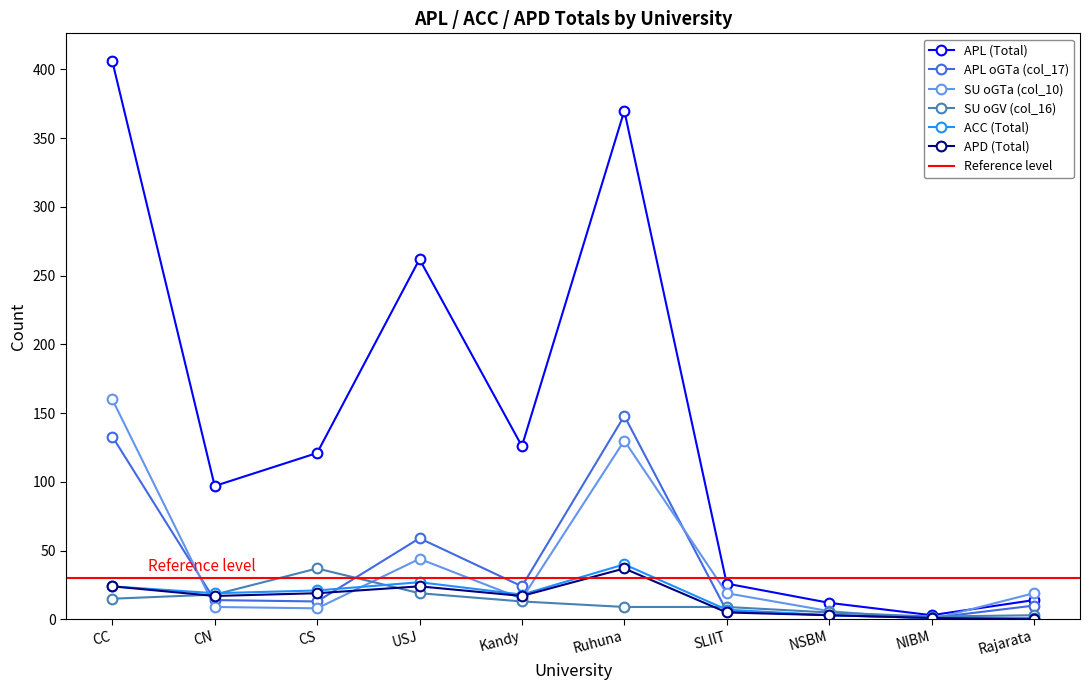

Where do APL oGTa (col_17) and APD (Total) first cross each other?

CC and CN